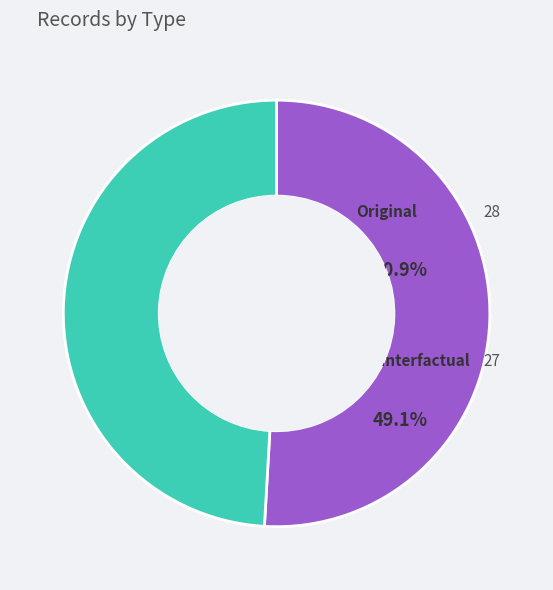

Which category has the smallest portion of the pie?

Counterfactual